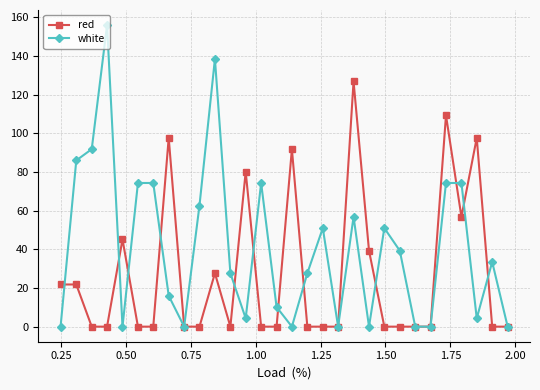

Which series has the largest range (max minus min)?

white